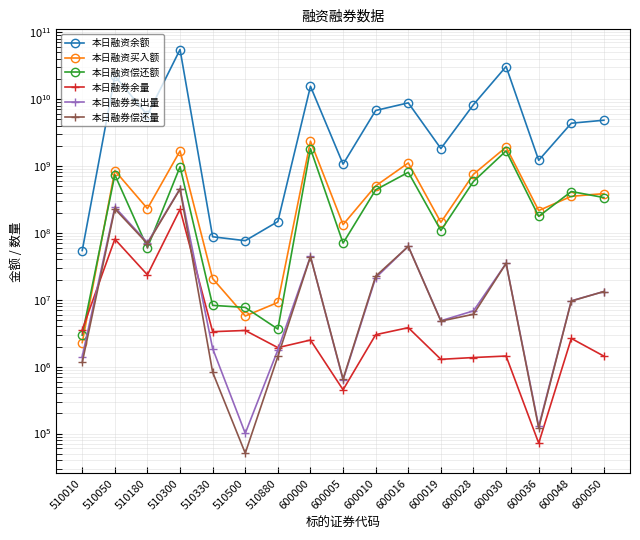

Reading right to left, transcribe all the data shown in this chart.

本日融资余额: 600050=4822366473	600048=4350574374	600036=1213409174	600030=30606070656	600028=8251469111	600019=1819113785	600016=8767567733	600010=6741250336	600005=1063589899	600000=15496610188	510880=147551418	510500=76370822	510330=87383577	510300=54935704405	510180=5767054131	510050=21991260565	510010=54371140
本日融资买入额: 600050=385743405	600048=351471373	600036=215433440	600030=1913607362	600028=751945870	600019=143564605	600016=1108784371	600010=503324053	600005=132809287	600000=2345240767	510880=9122738	510500=5713638	510330=20712235	510300=1676306196	510180=230547799	510050=851078136	510010=2290507
本日融资偿还额: 600050=336824450	600048=414777251	600036=176244694	600030=1679372849	600028=587394409	600019=108419594	600016=803390678	600010=439516811	600005=70218065	600000=1811103114	510880=3644623	510500=7689535	510330=8248725	510300=972658910	510180=60048245	510050=737154613	510010=2961866
本日融券余量: 600050=1437000	600048=2643155	600036=72000	600030=1442511	600028=1370466	600019=1288372	600016=3829094	600010=3007740	600005=451600	600000=2501637	510880=1926455	510500=3477100	510330=3336000	510300=224682321	510180=23594797	510050=80569269	510010=3559021
本日融券卖出量: 600050=13277473	600048=9643700	600036=128000	600030=34965426	600028=6824800	600019=4860552	600016=62963889	600010=21287131	600005=634300	600000=44534568	510880=1779500	510500=101000	510330=1864800	510300=457706815	510180=71379800	510050=242581300	510010=1410300
本日融券偿还量: 600050=13288973	600048=9573100	600036=121300	600030=35009614	600028=6071942	600019=4801505	600016=62750565	600010=22496981	600005=653900	600000=44023784	510880=1422700	510500=51000	510330=824900	510300=450778440	510180=68857600	510050=228597740	510010=1155500